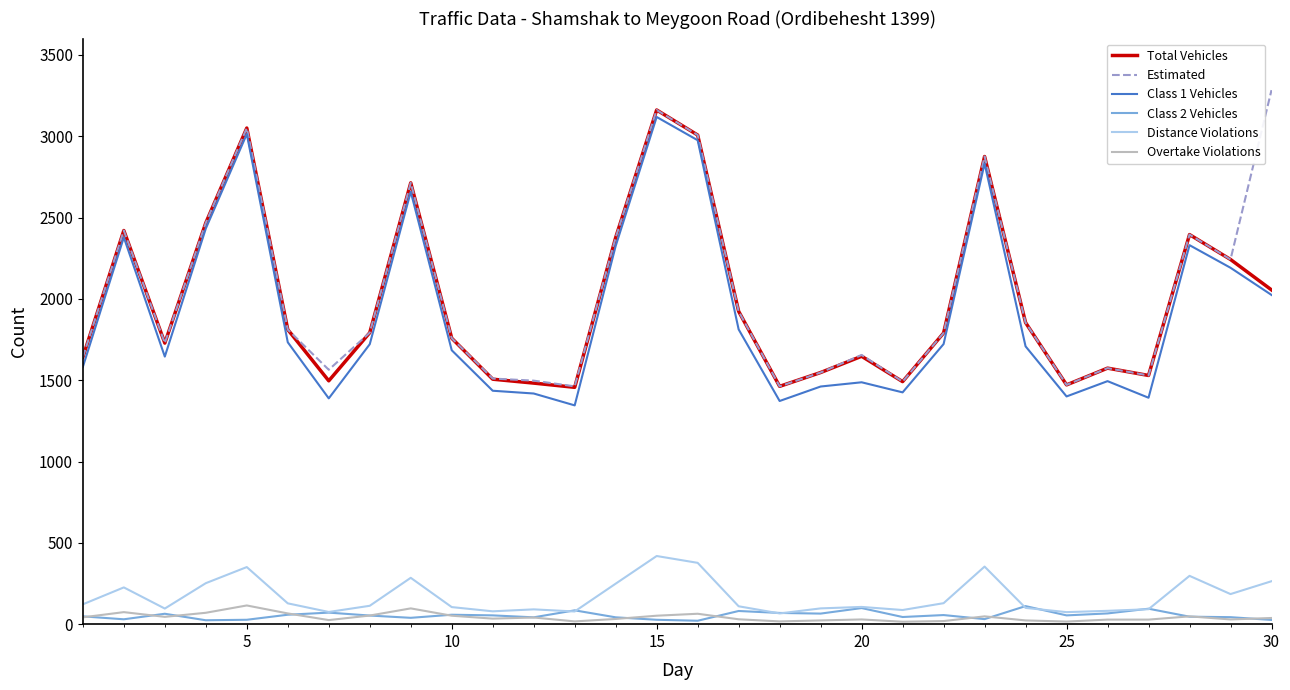

True or false: Overtake Violations and Total Vehicles intersect in this chart.

False